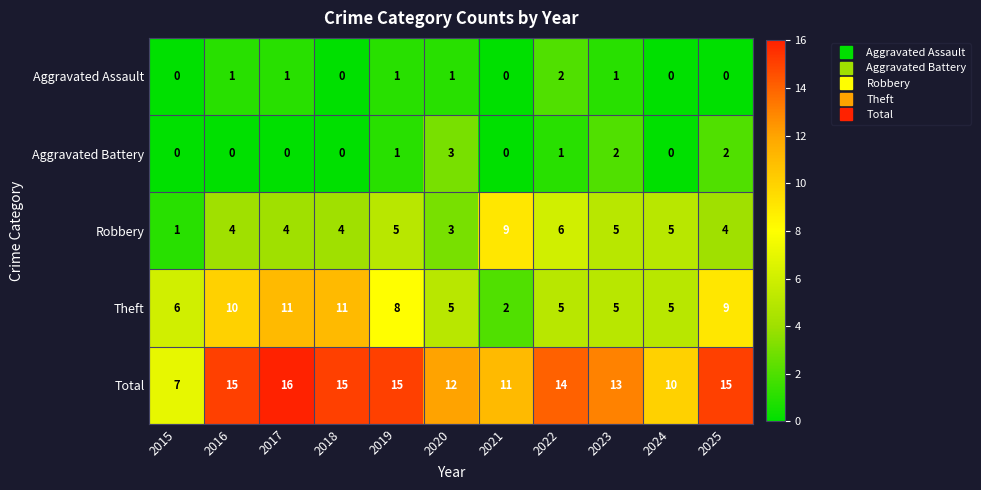

How many Total values are between 11 and 15?

8